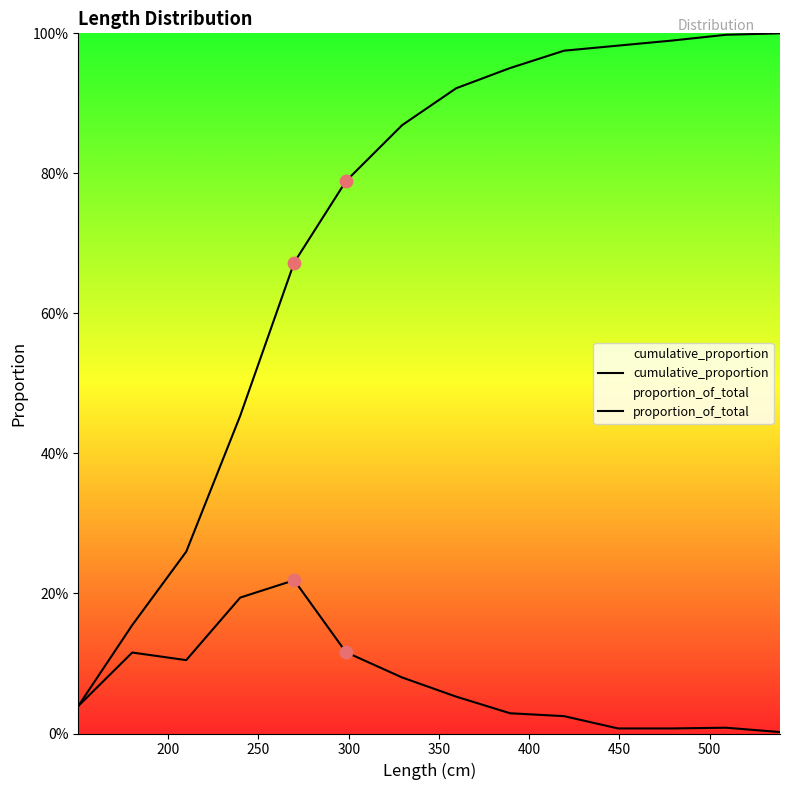

At how many categories does at least one series exceed 0?

14